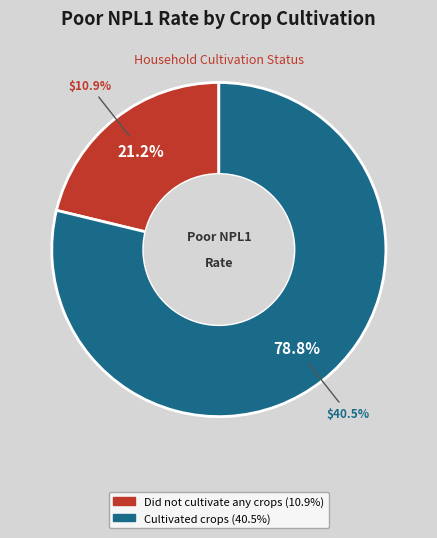

Which slice is the smallest?

Did not cultivate any crops